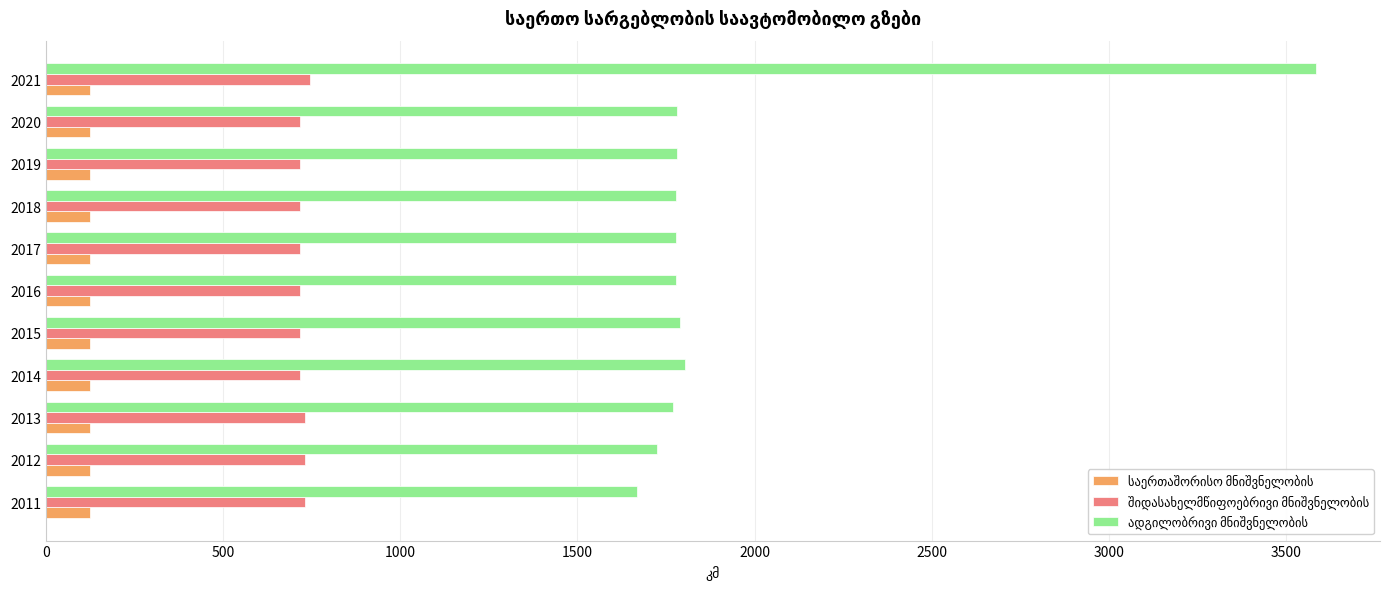

At how many categories does at least one series exceed 1124?

11